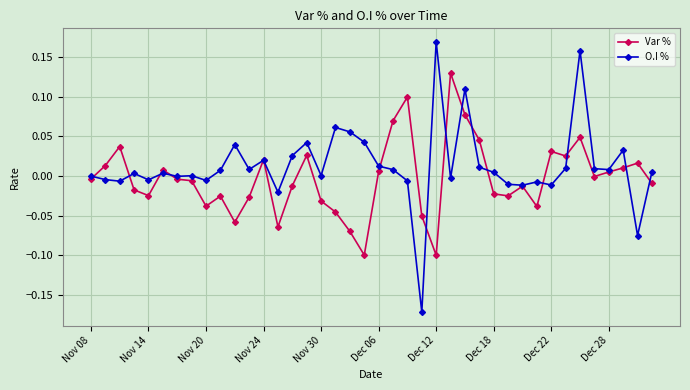

Which series has the largest range (max minus min)?

O.I %